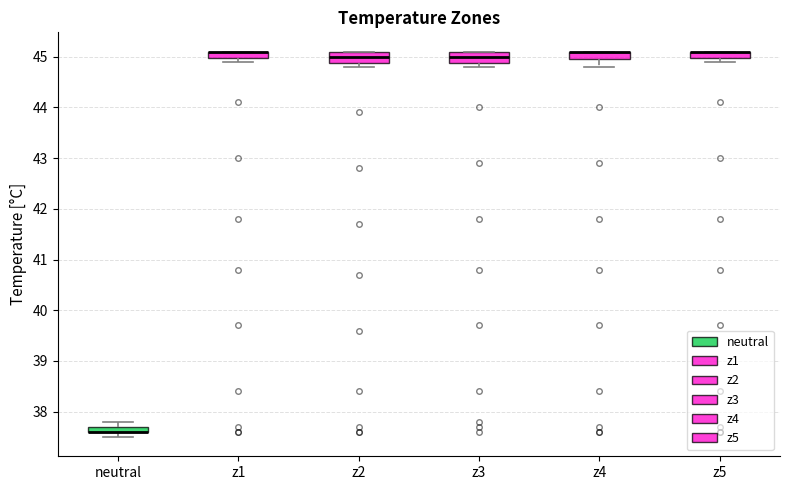

Where is the upper edge of the box for z5 on the y-axis? The values are not printed on the chart, so give them approximately, as read against the axis.

45.1